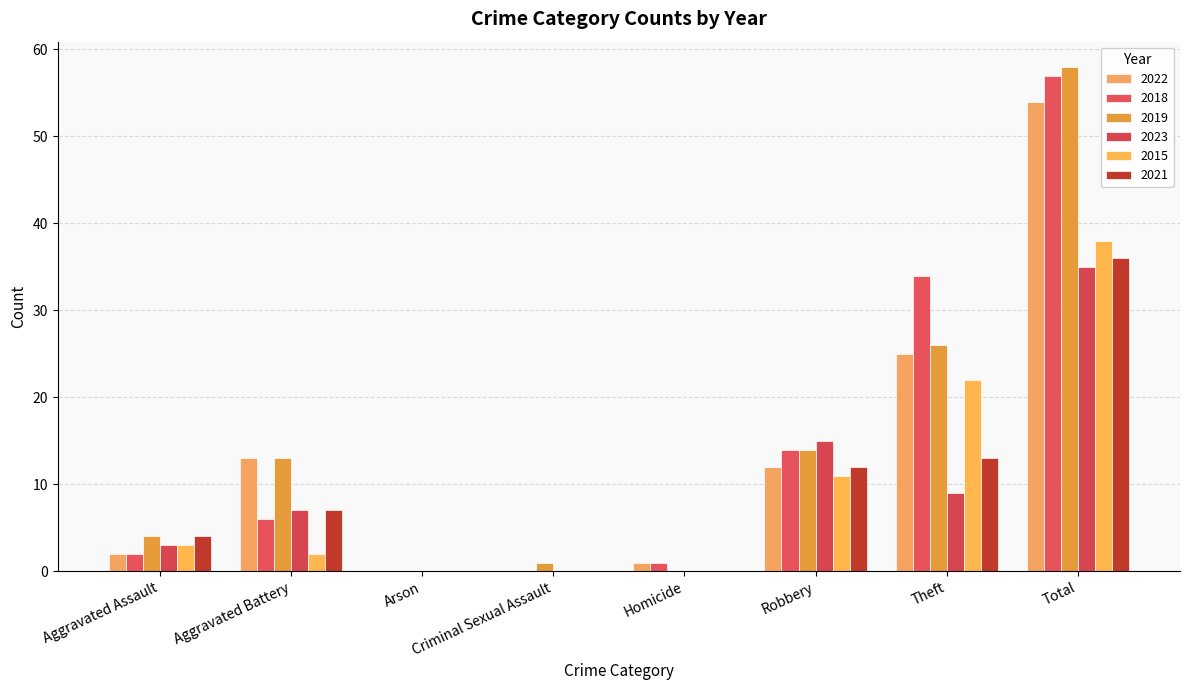

What is the label of the 8th bar from the right?

Aggravated Assault